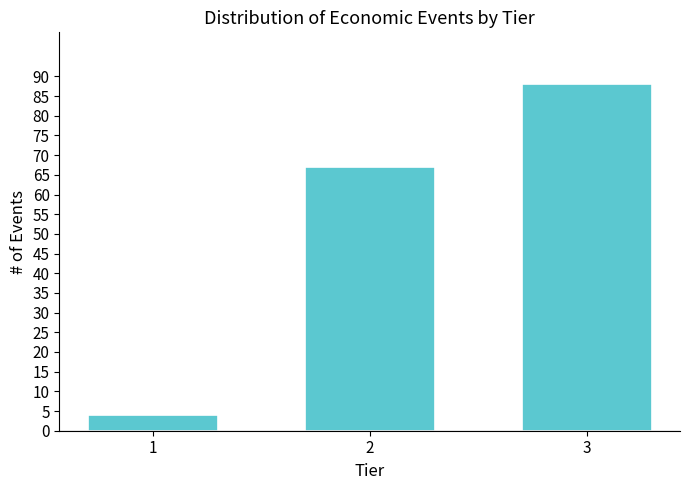

Reading right to left, transcribe all the data shown in this chart.

3=88	2=67	1=4